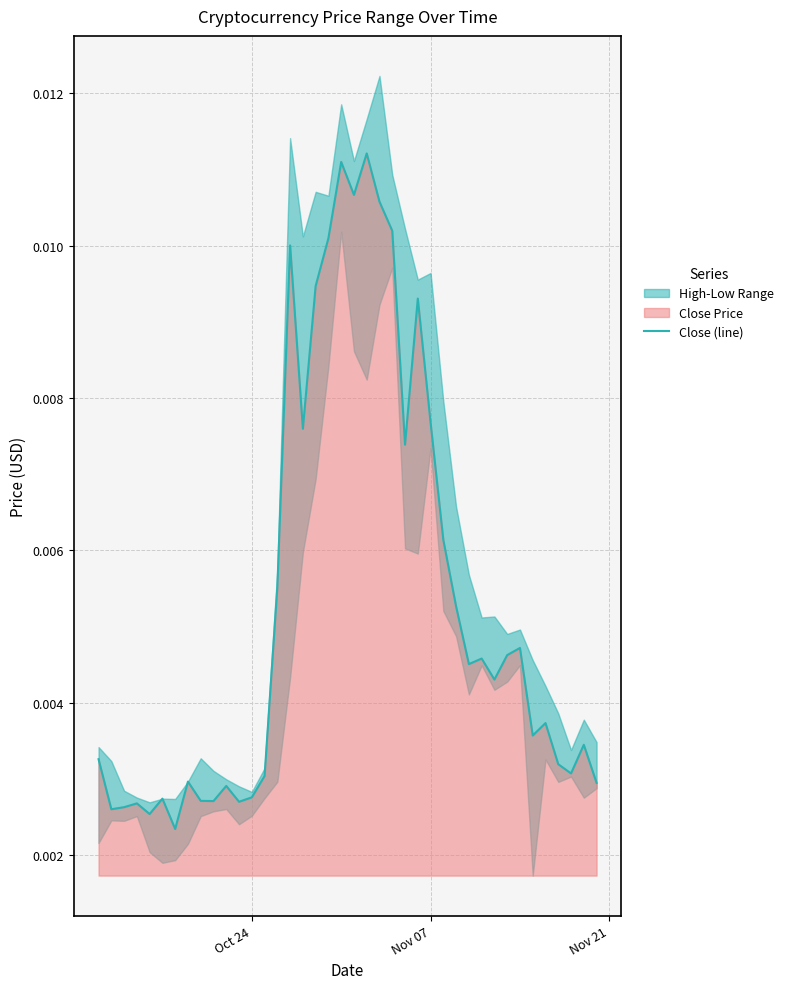

The value at 21 is 0.0. True or false?

False